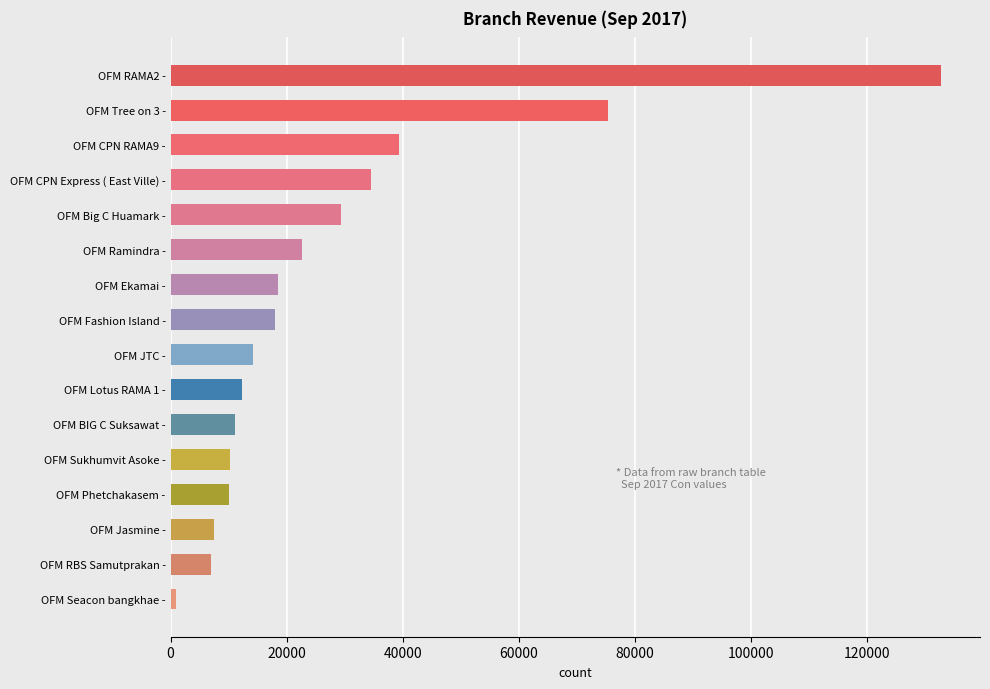

What is the ratio of the value at OFM Phetchakasem - to the value at OFM Sukhumvit Asoke -?

1.0